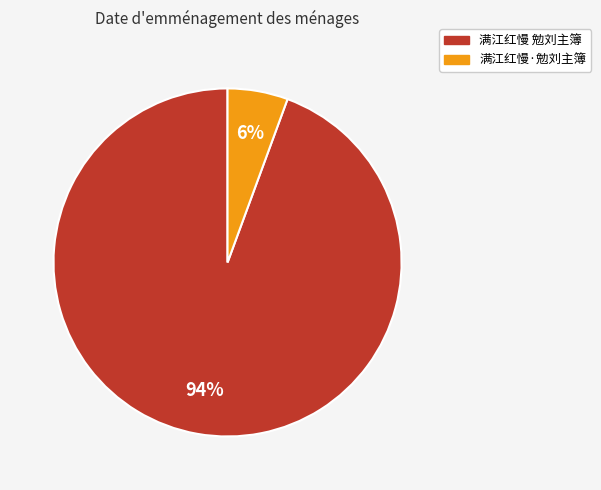

To the nearest percent, what is the average slice percentage?

50%